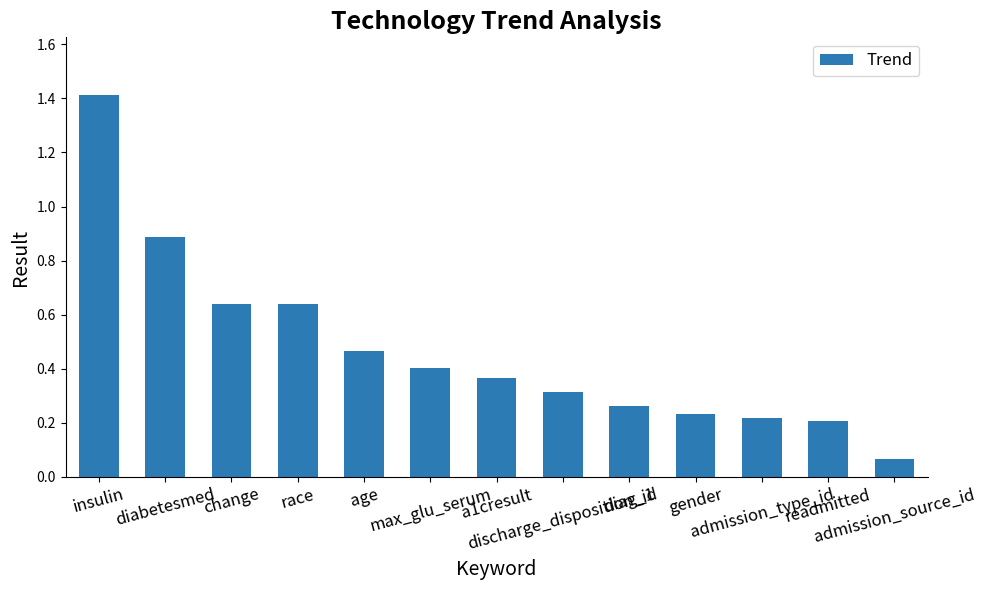

What is the change in value from diabetesmed to admission_source_id?

-0.8